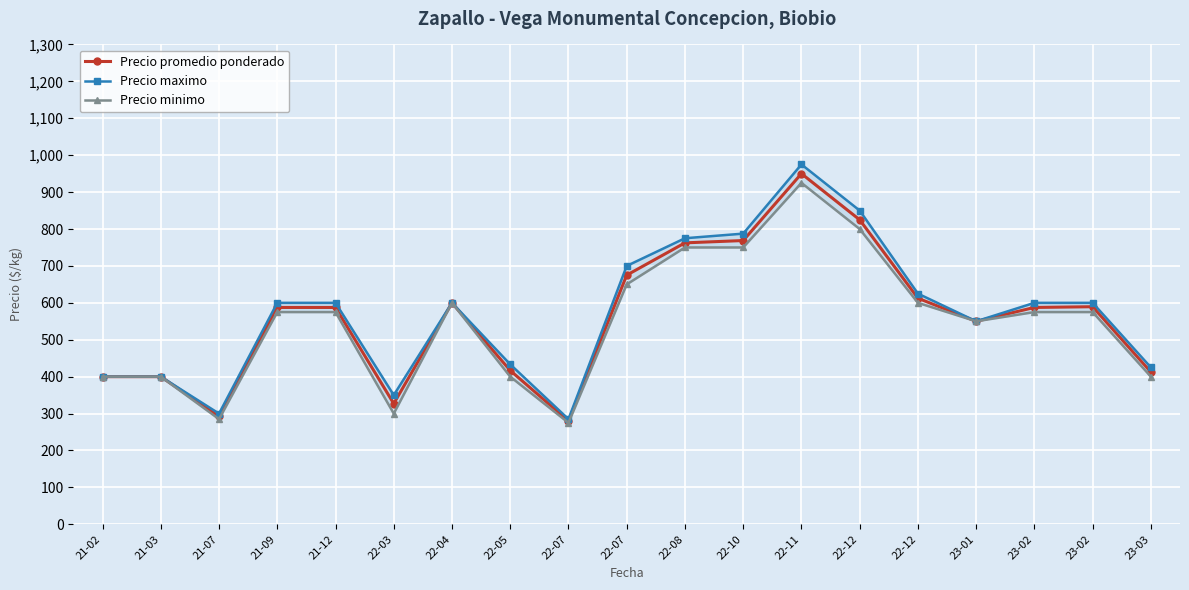

Rank the categories by Precio minimo value from lowest to highest.

22-07, 21-07, 22-03, 21-02, 21-03, 22-05, 23-03, 23-01, 21-09, 21-12, 23-02, 23-02, 22-04, 22-12, 22-07, 22-08, 22-10, 22-12, 22-11